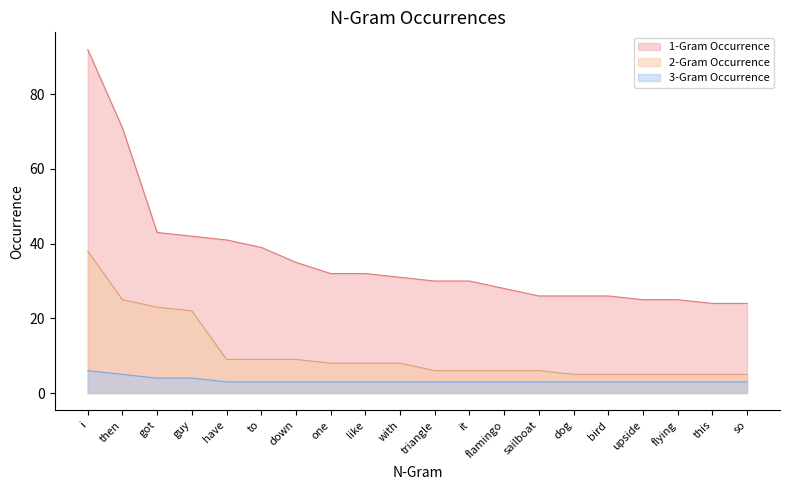

Where does the 2-Gram Occurrence series first go above 8?

i